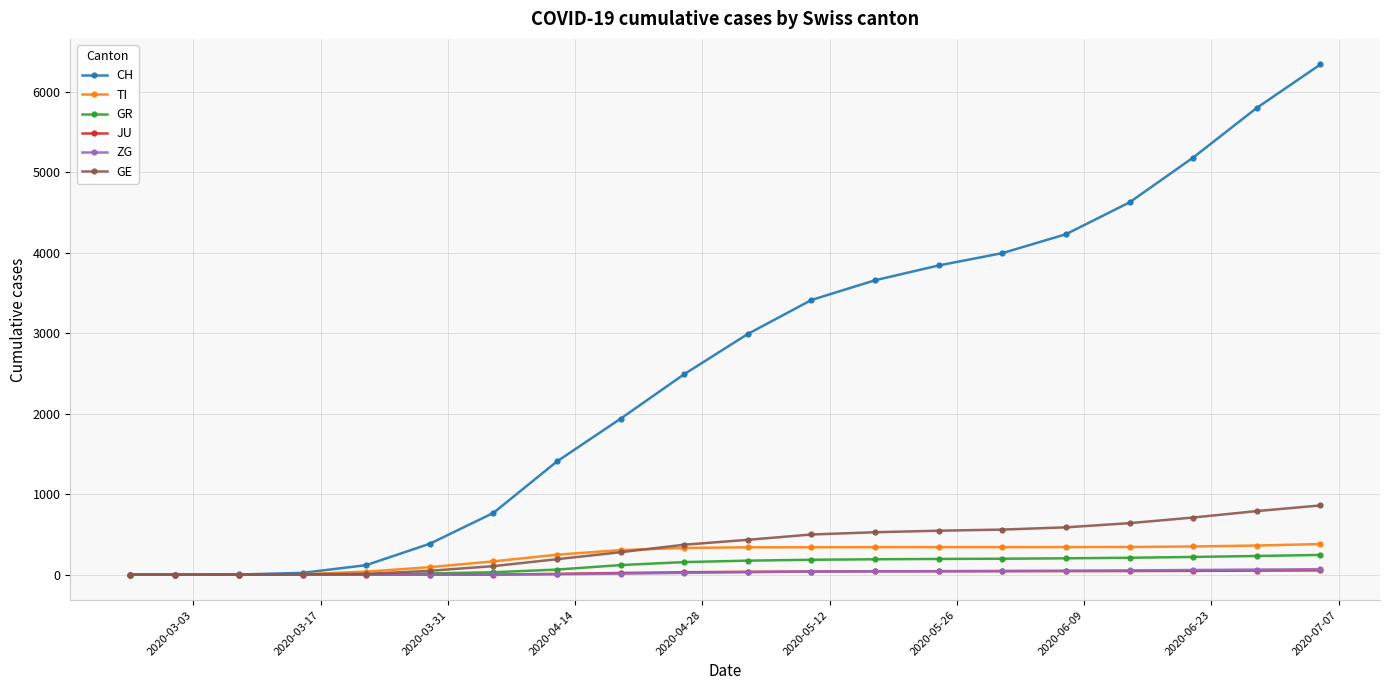

What is the maximum value shown in the chart?

6340